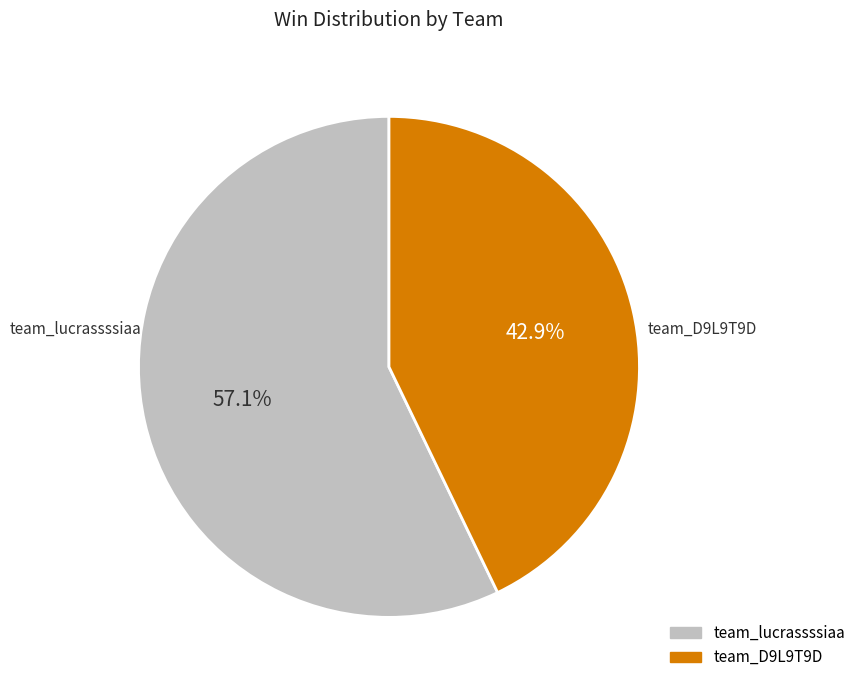

Which slice is the largest?

team_lucrassssiaa